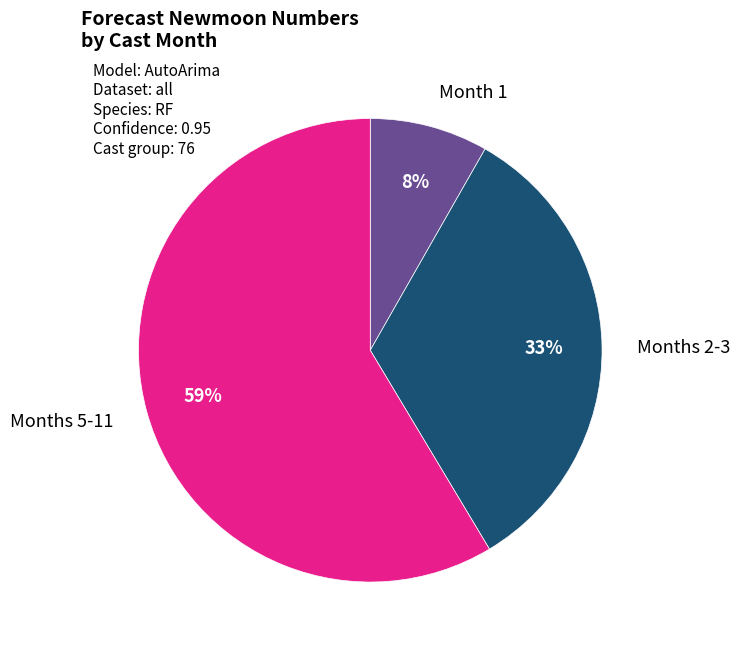

How many slices are in this pie chart?

3